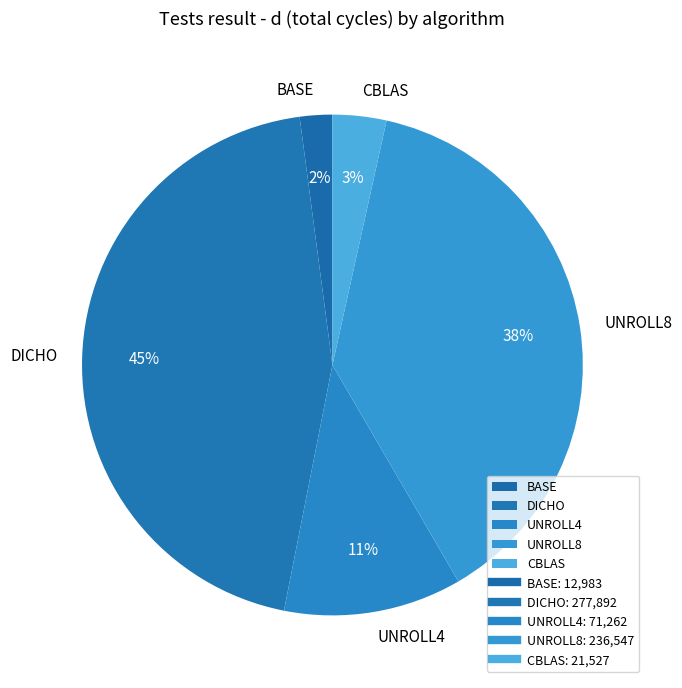

How many segments does this pie chart have?

5